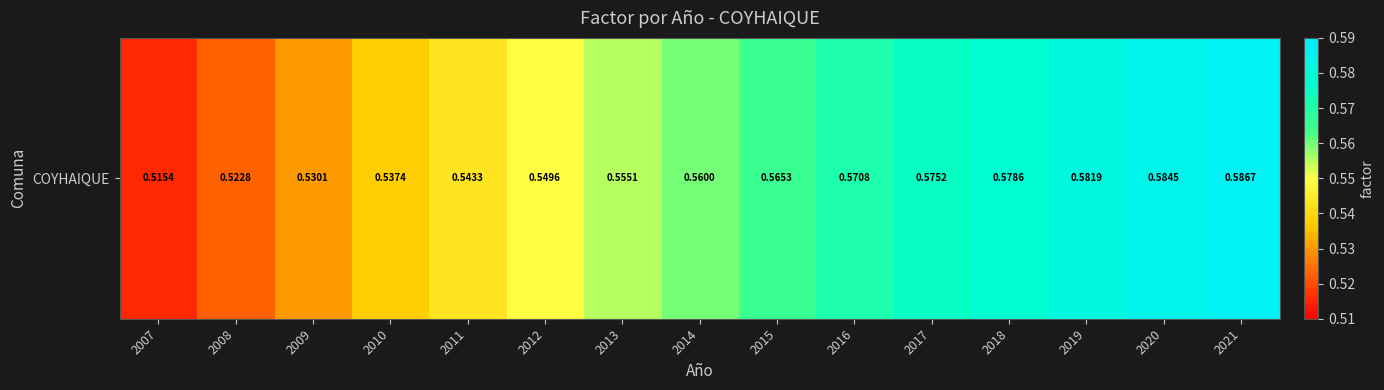

The chart shows a value of 0.6 at 2014. True or false?

True